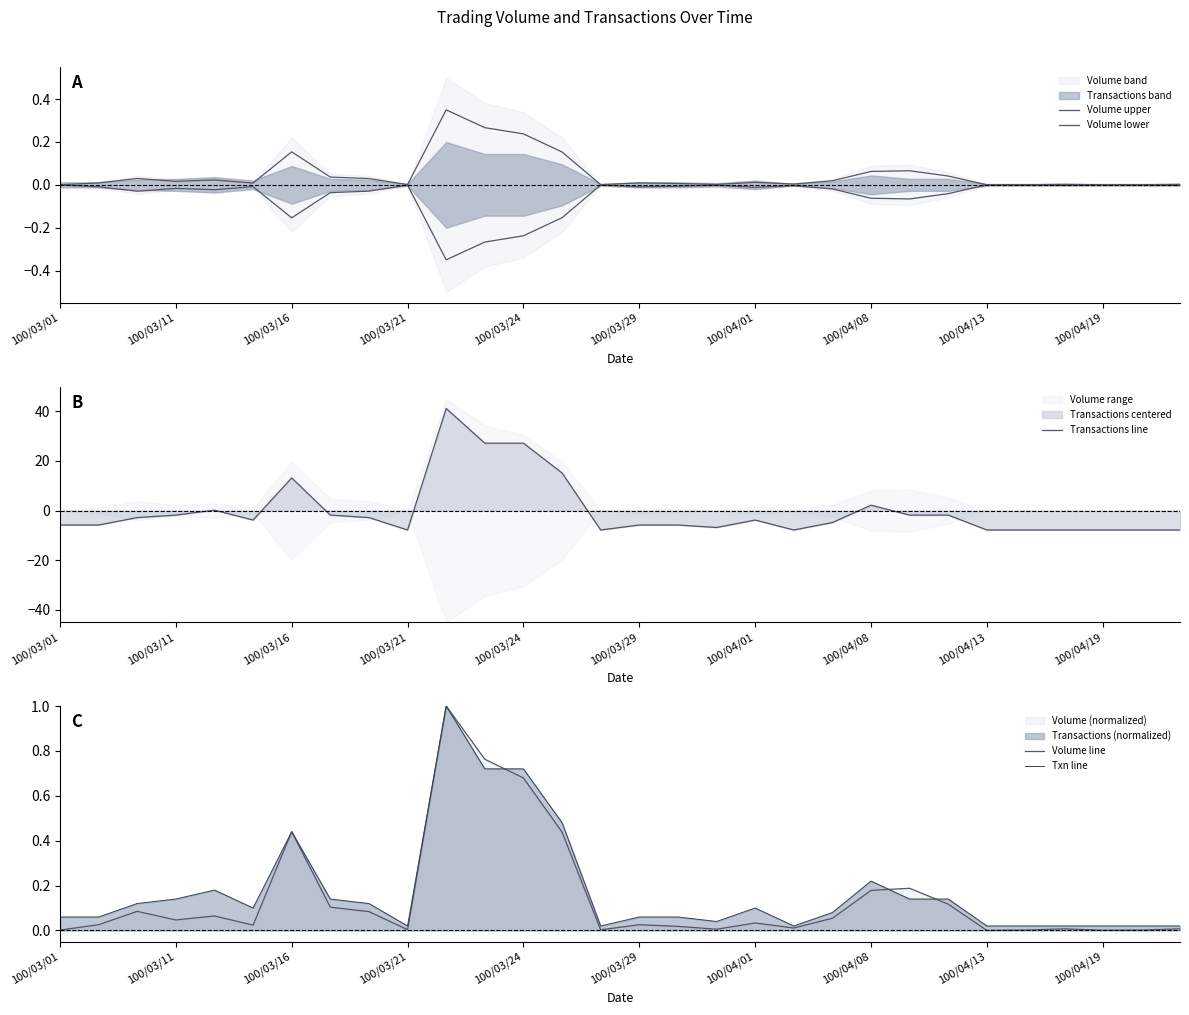

True or false: Txn line and Volume upper cross at least once.

False